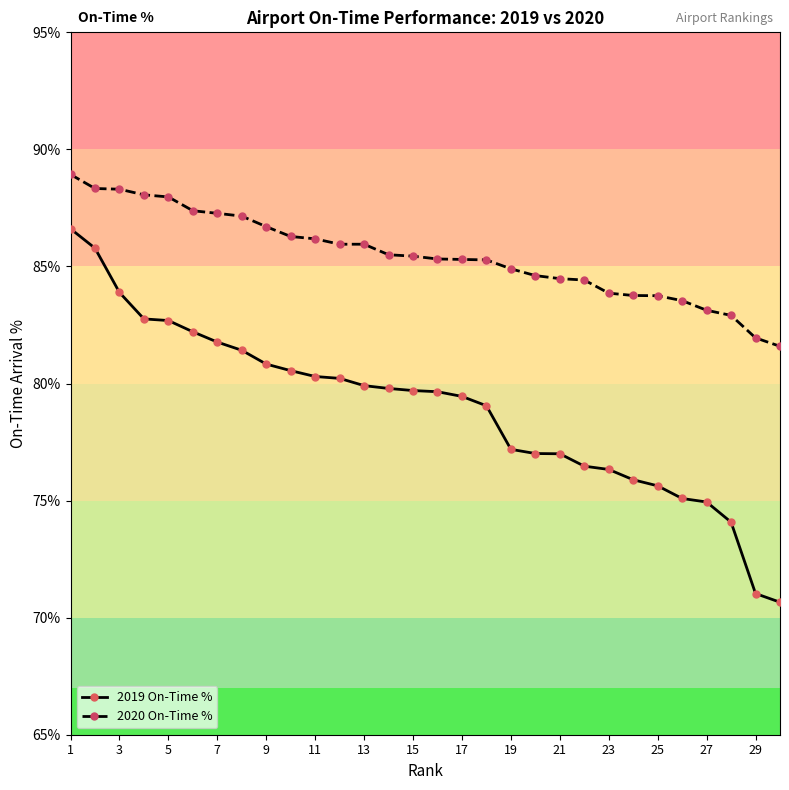

Which series has the largest range (max minus min)?

2019 On-Time %